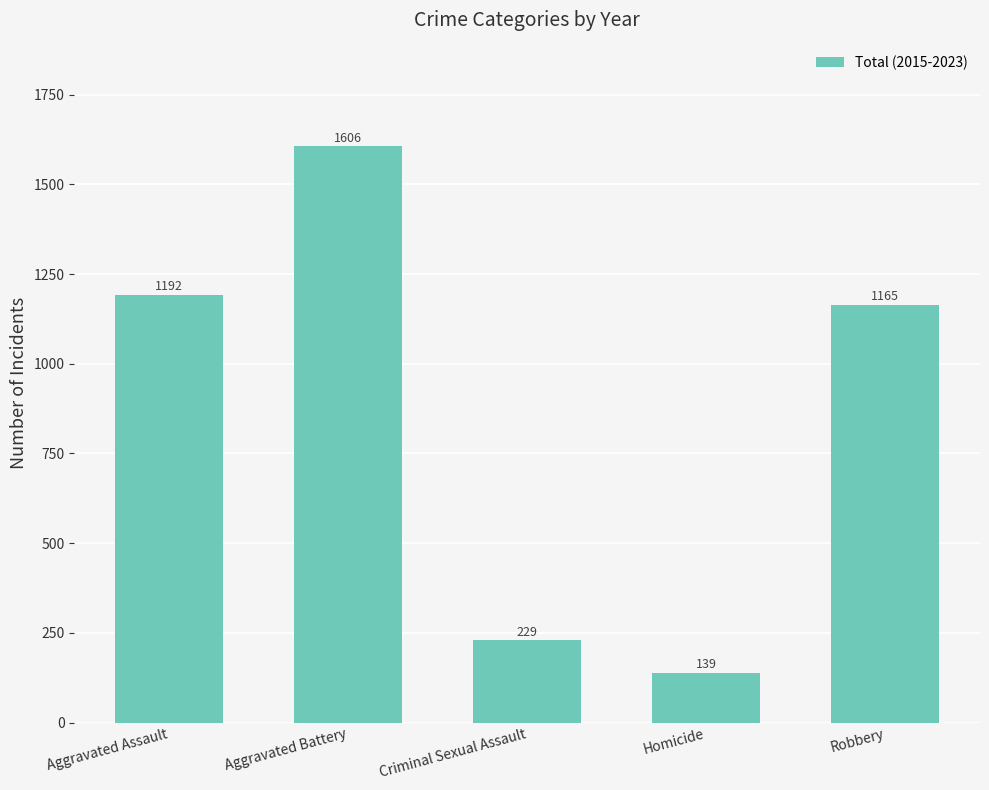

Where is the data nearest to the value 872?

Robbery